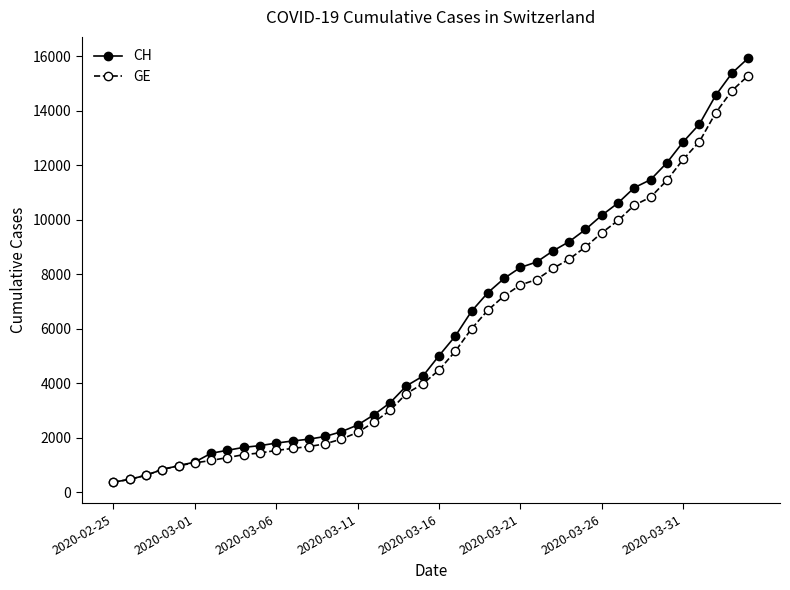

Which series has the widest spread of values?

CH